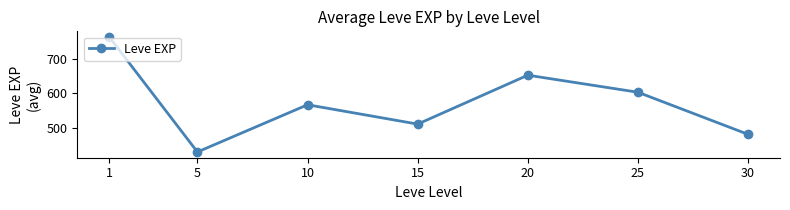

The value at 20 is 653.3. True or false?

True